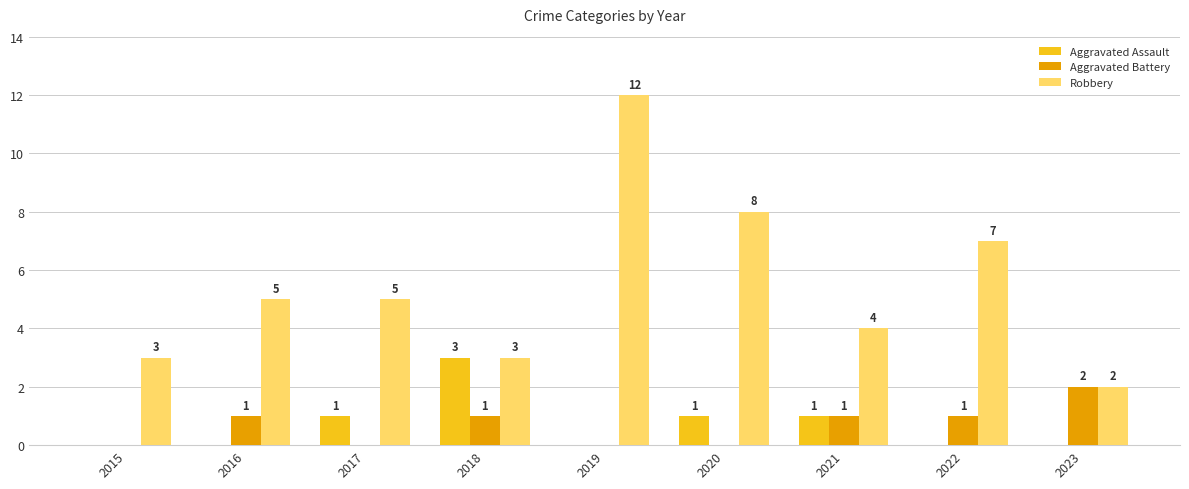

What is the spread (max minus min) of values at 2015?

3